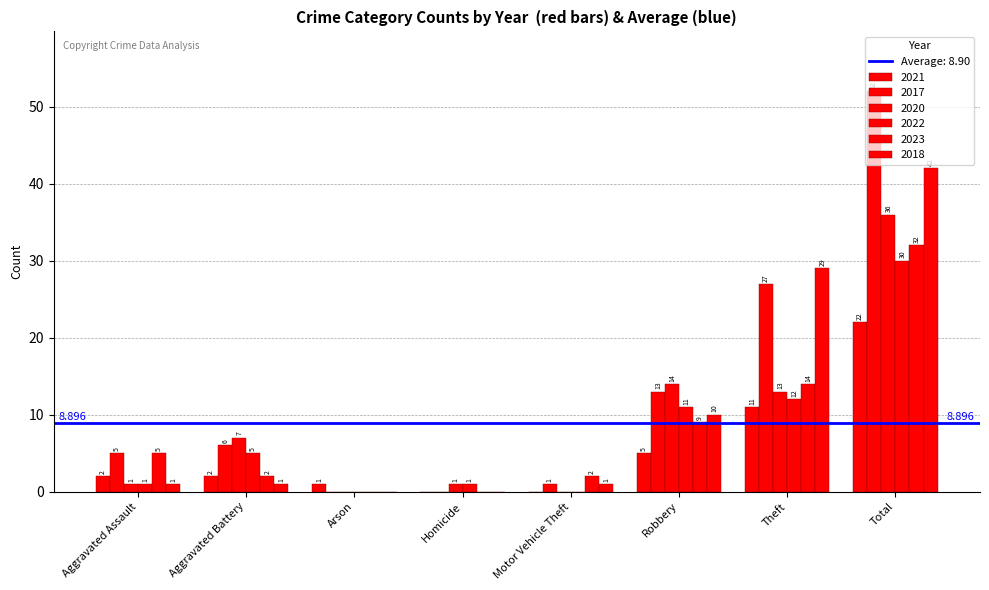

Are the bars grouped side by side (vs. stacked)?

Yes